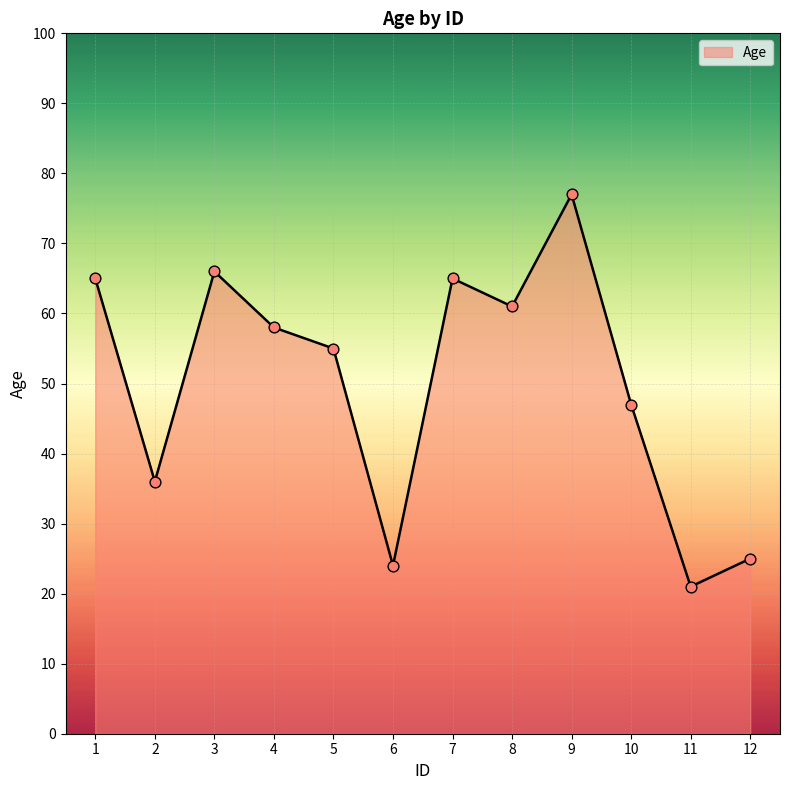

What is the ratio of the value at 9 to the value at 4?

1.3